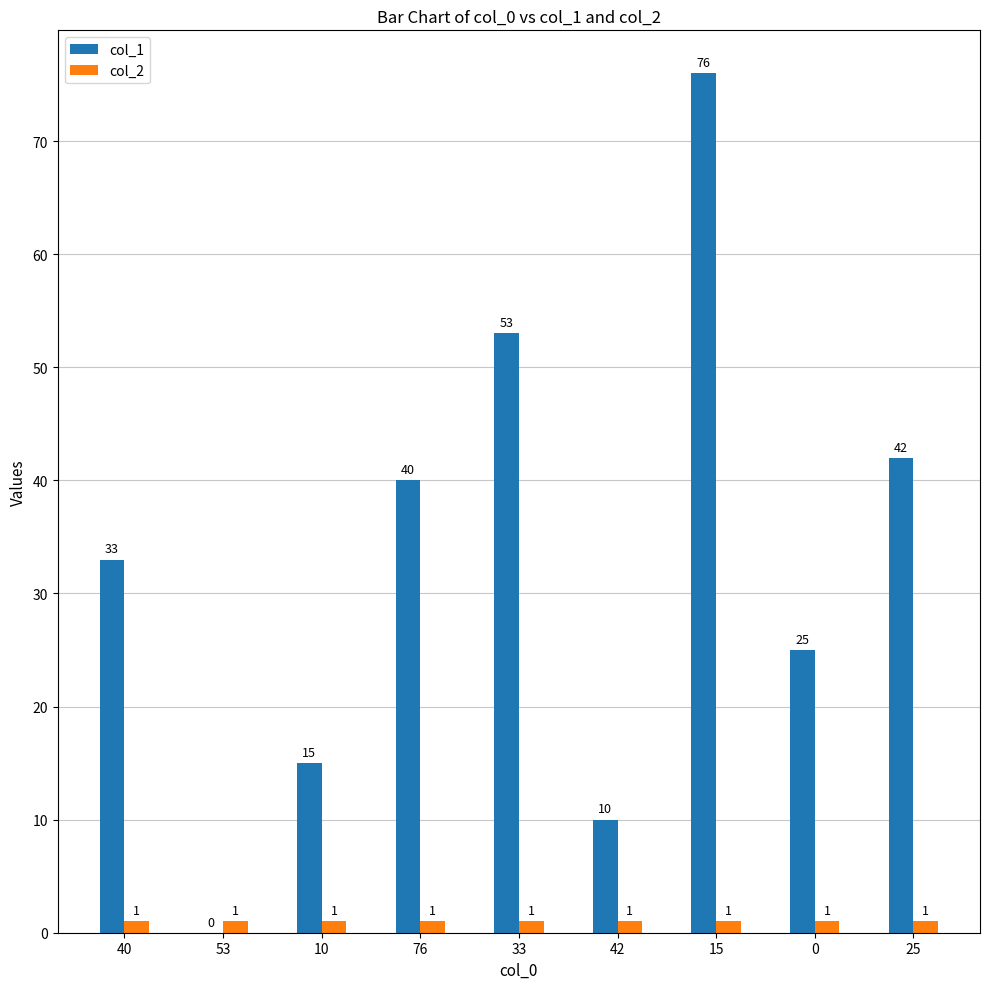

What are all the series names shown in the legend?

col_1, col_2